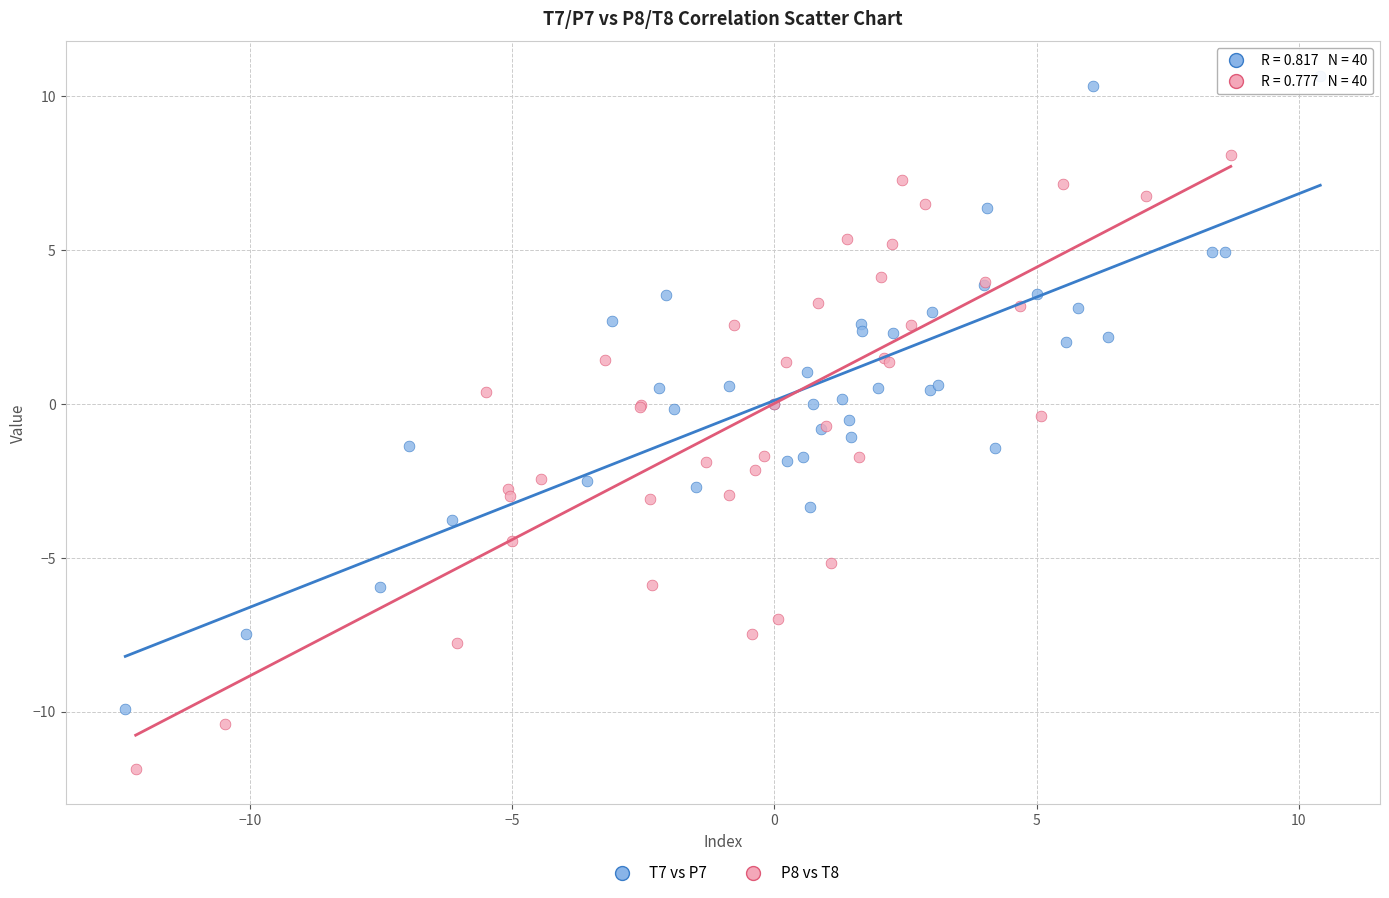

Which series reaches the maximum Y coordinate?

T7 vs P7